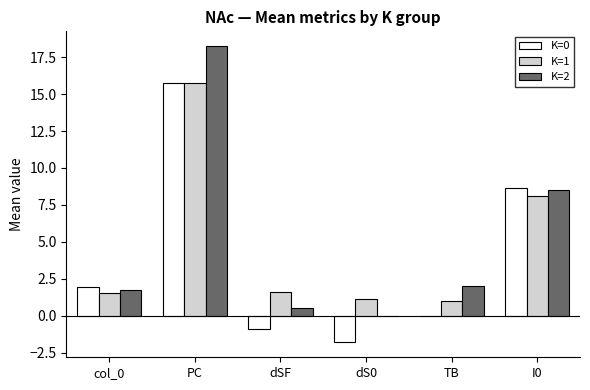

Is it true that K=0 equals -2.6 at dS0?

False